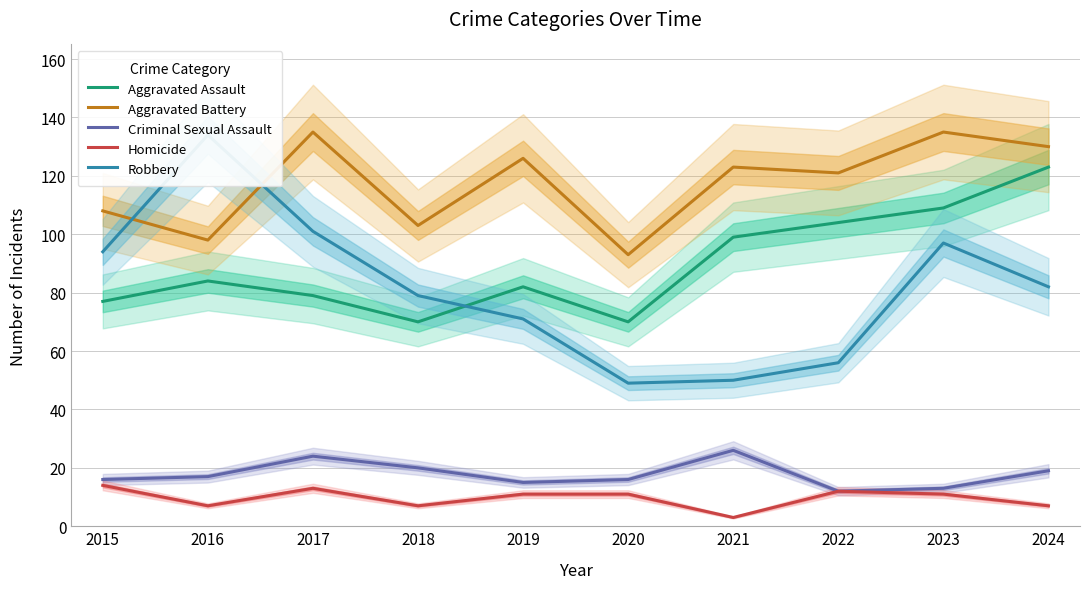

What is the highest value of the Aggravated Assault series?

123